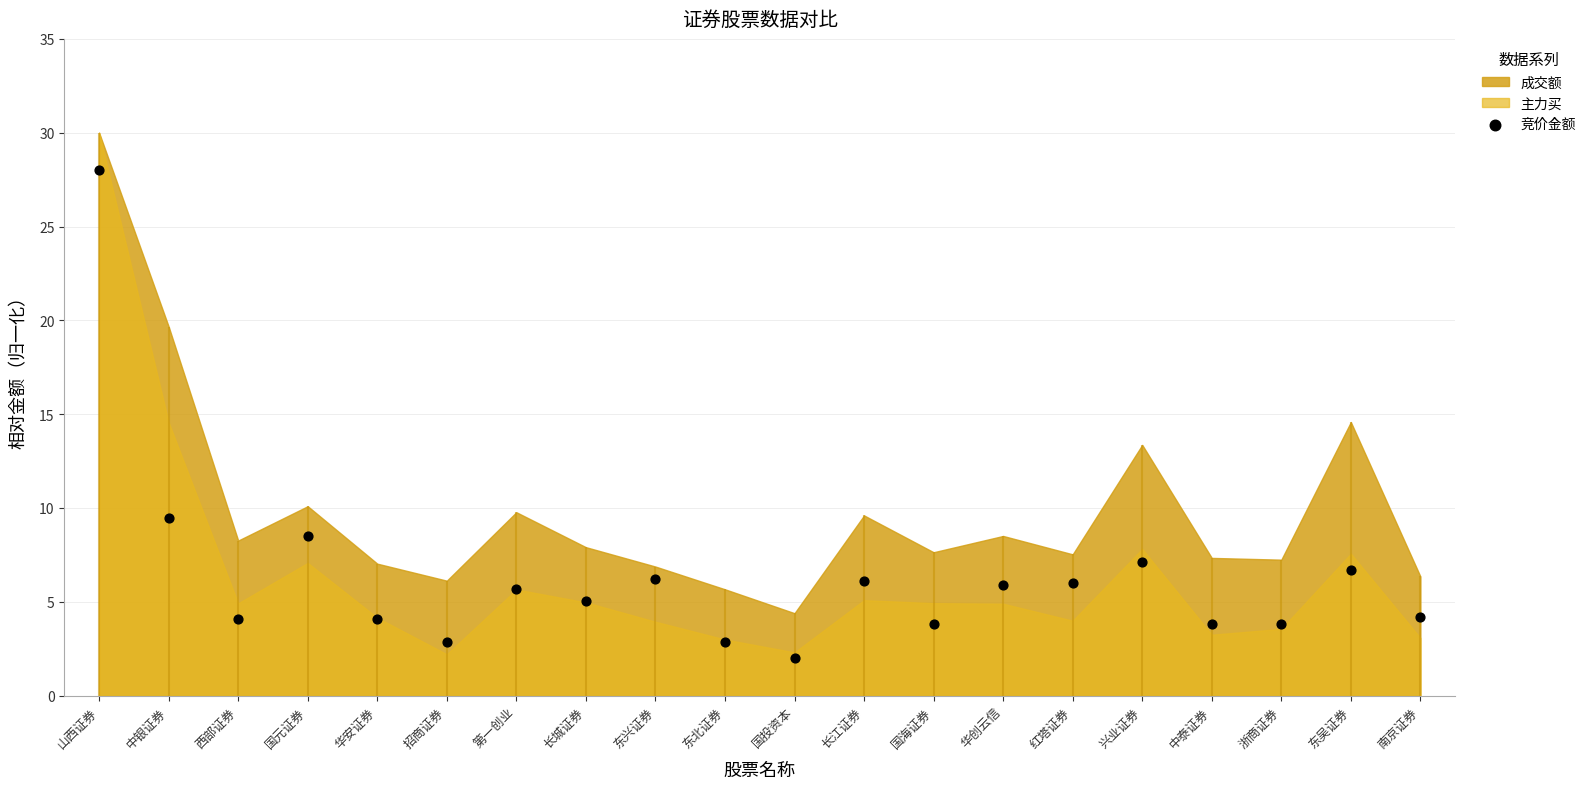

Between 西部证券 and 山西证券, which is larger?

山西证券